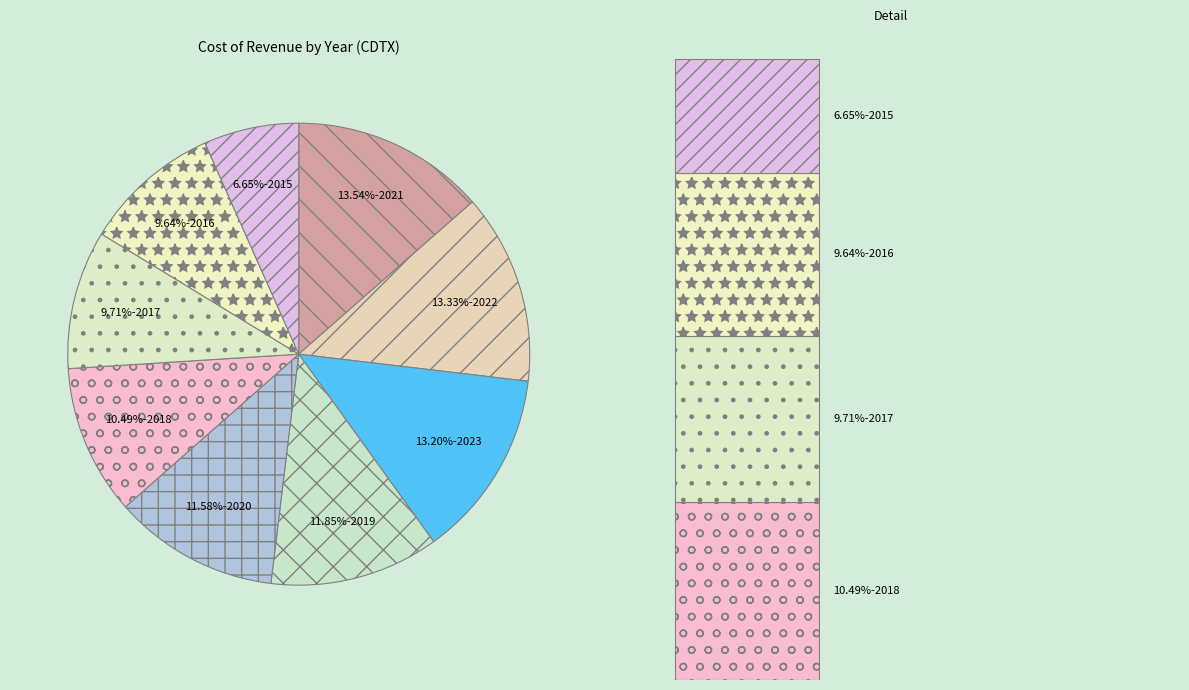

Is it true that 2023 is 13% of the pie?

True